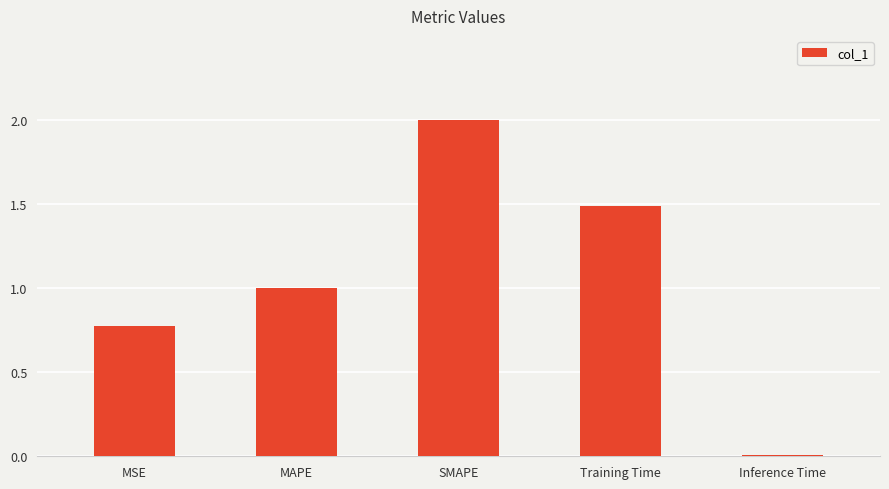

Which label corresponds to the smallest value in the chart?

Inference Time